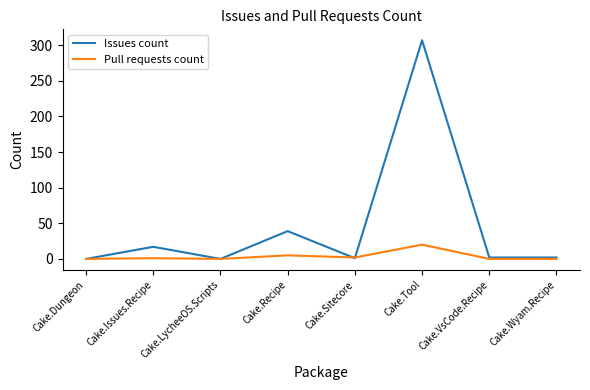

What is the sum of the Pull requests count values at Cake.LycheeOS.Scripts and Cake.Recipe?

5